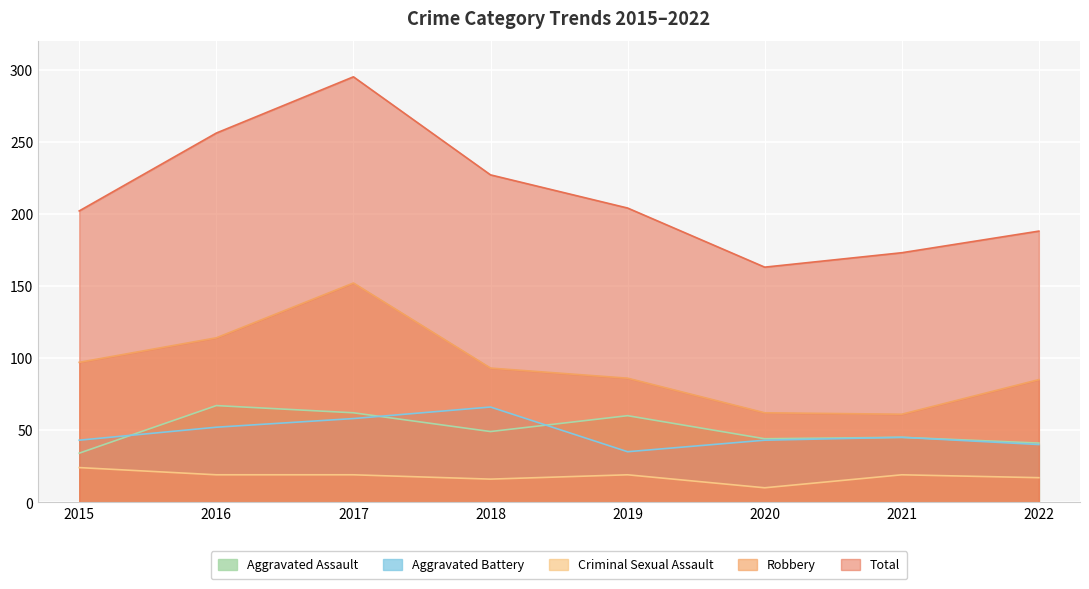

True or false: Aggravated Battery and Total intersect in this chart.

False